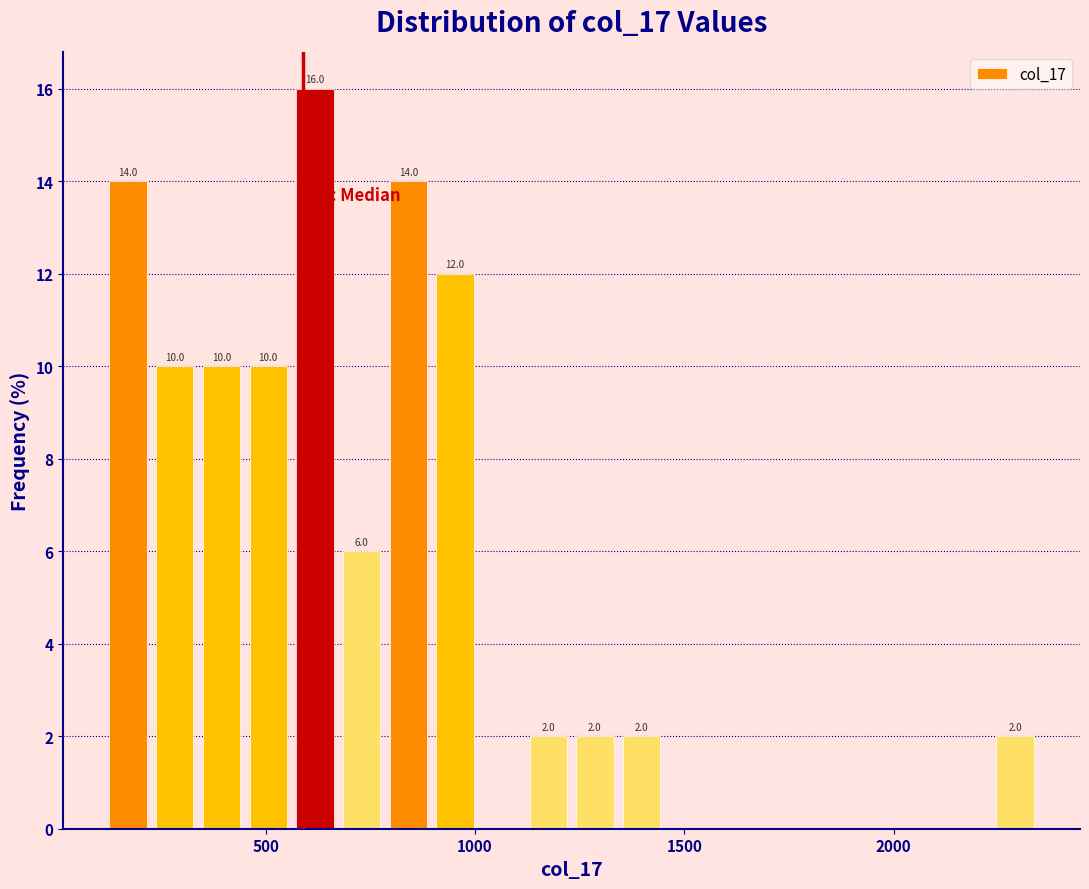

Around what value on the x-axis is the tallest bar? Give the approximate position of its centre, as read against the axis.

600